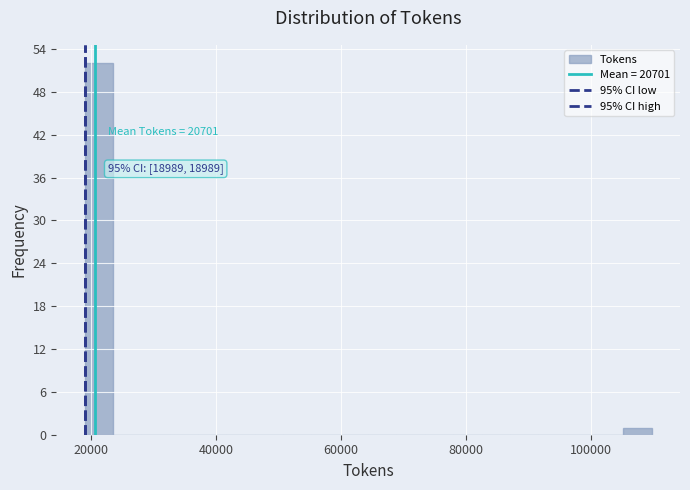

Around what value on the x-axis is the tallest bar? Give the approximate position of its centre, as read against the axis.

22000